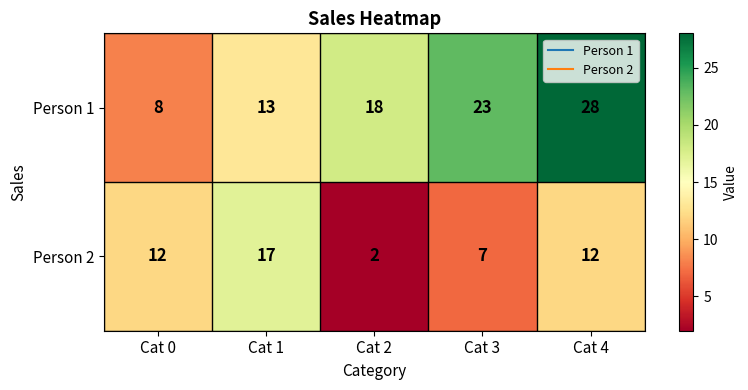

What is the difference between the Person 2 values at Cat 2 and Cat 3?

5